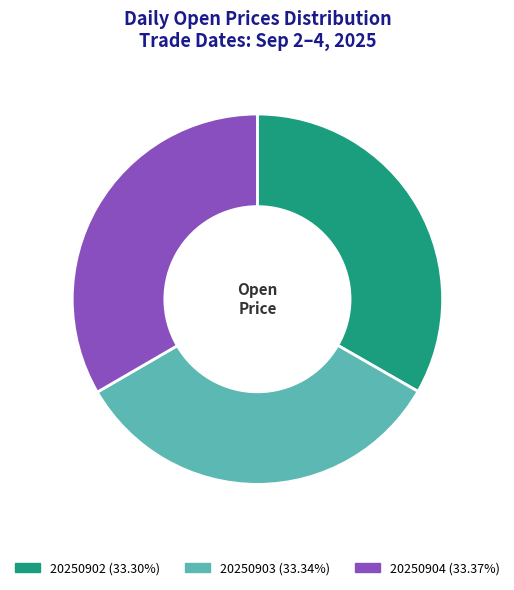

Is there a majority slice in this chart?

No